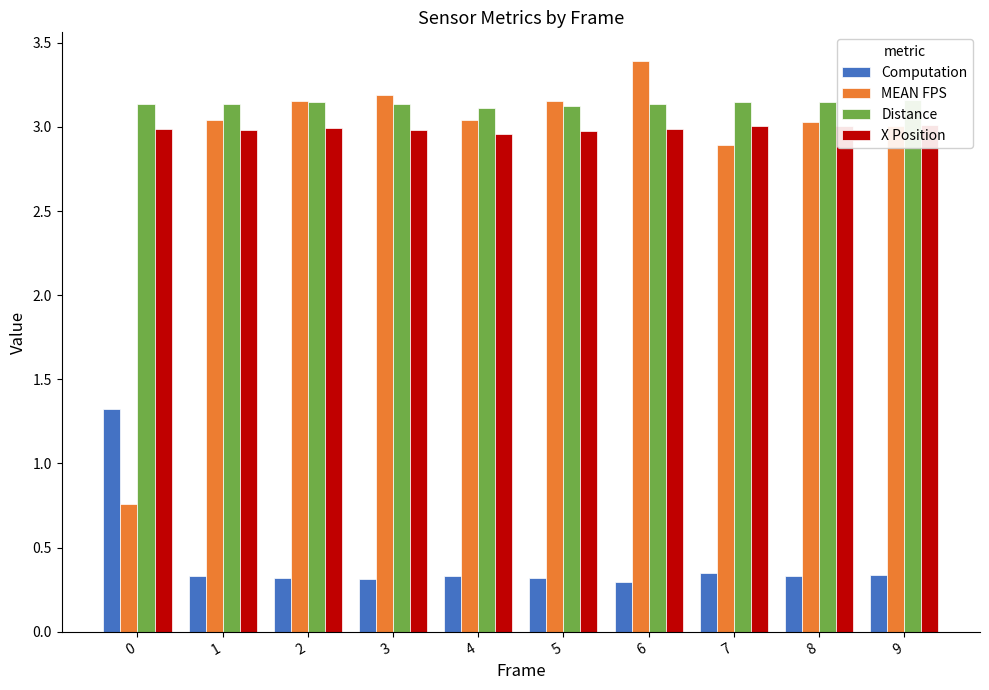

At which label does X Position reach its peak?

9